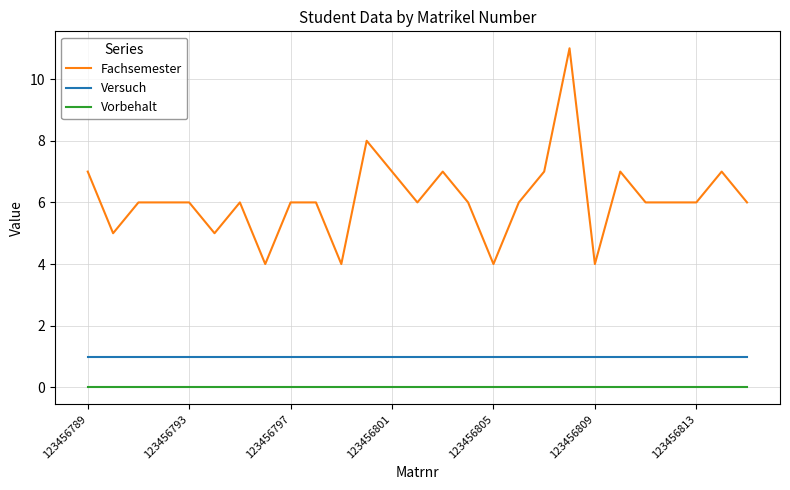

What are all the series names shown in the legend?

Fachsemester, Versuch, Vorbehalt